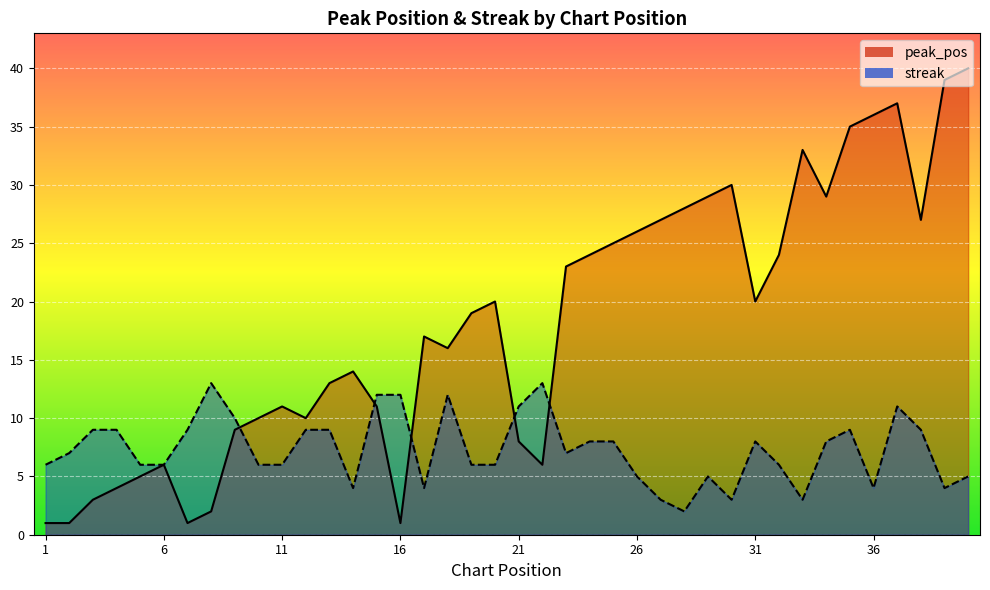

What are all the series names shown in the legend?

peak_pos, streak